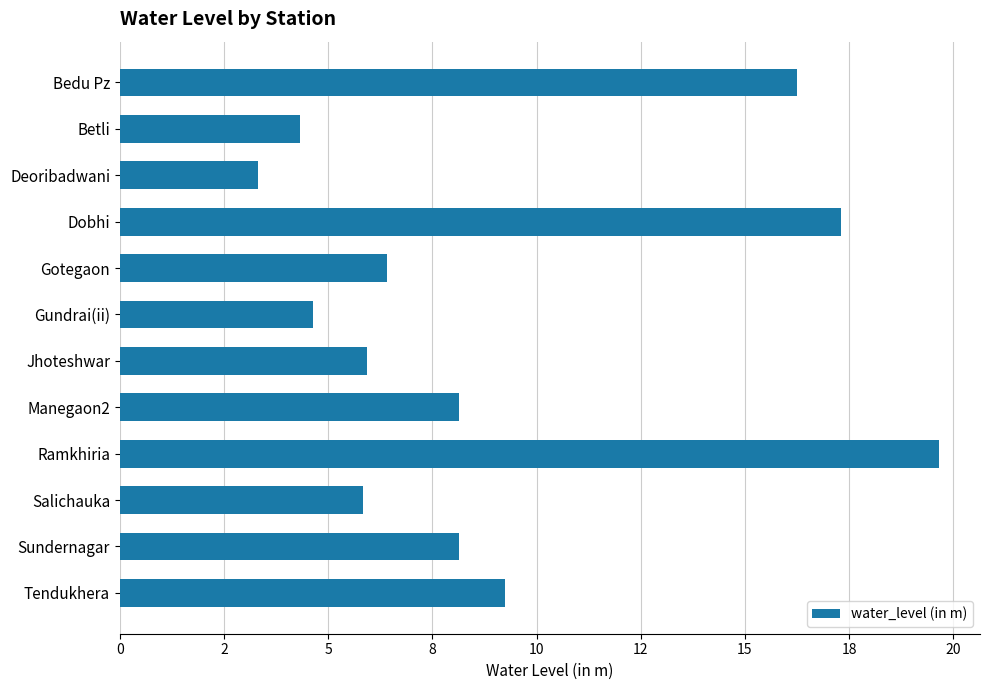

Does the chart contain any negative values?

No